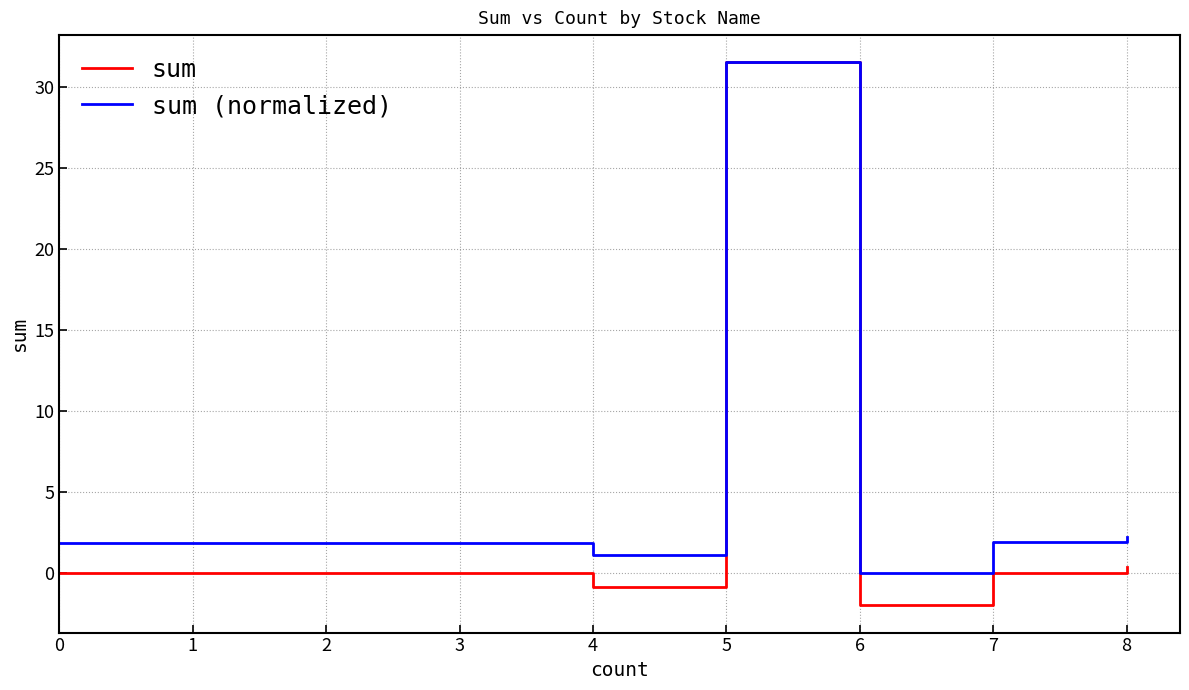

Is it true that sum (normalized) equals 0.8 at 0?

False